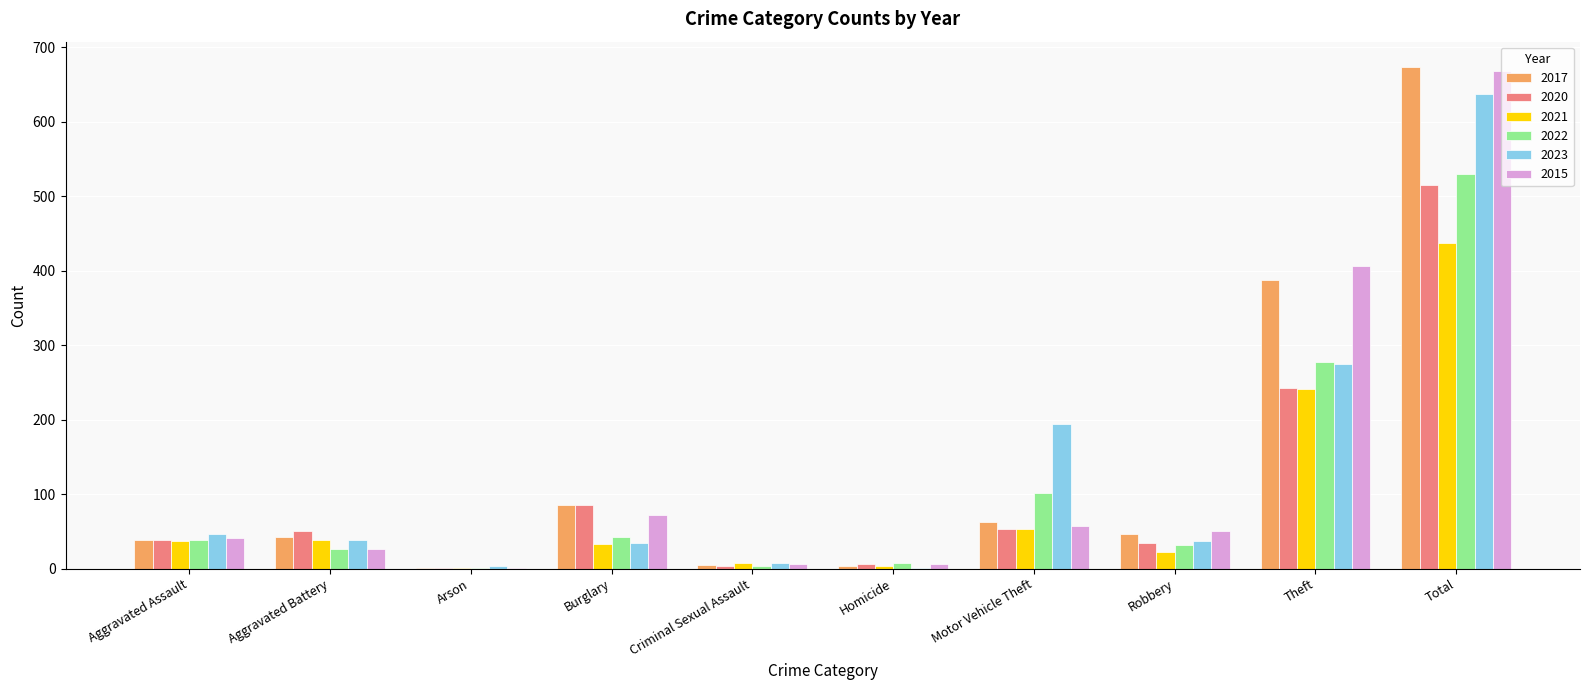

Between Motor Vehicle Theft and Theft, which series saw the biggest shift?

2015